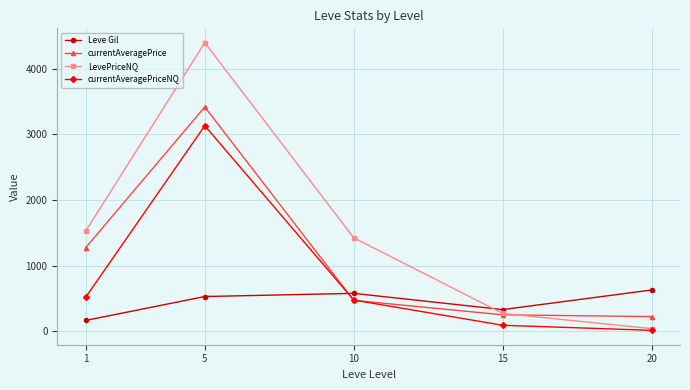

Reading left to right, what are all the values shown in this chart?

Leve Gil: 163.5	528.3	576.7	329.2	628.3
currentAveragePrice: 1270.7	3418.0	470.0	249.5	222.2
LevePriceNQ: 1524.2	4397.8	1423.5	270.5	38.5
currentAveragePriceNQ: 514.7	3132.3	474.5	90.2	12.8